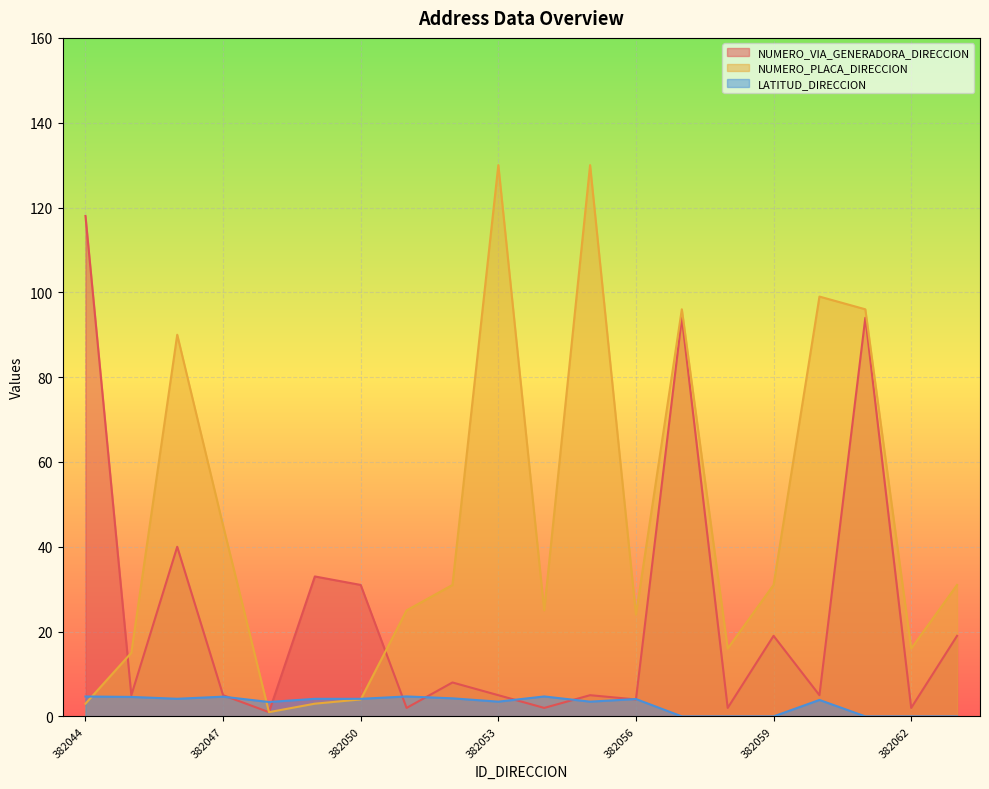

At how many categories does at least one series exceed 100?

3